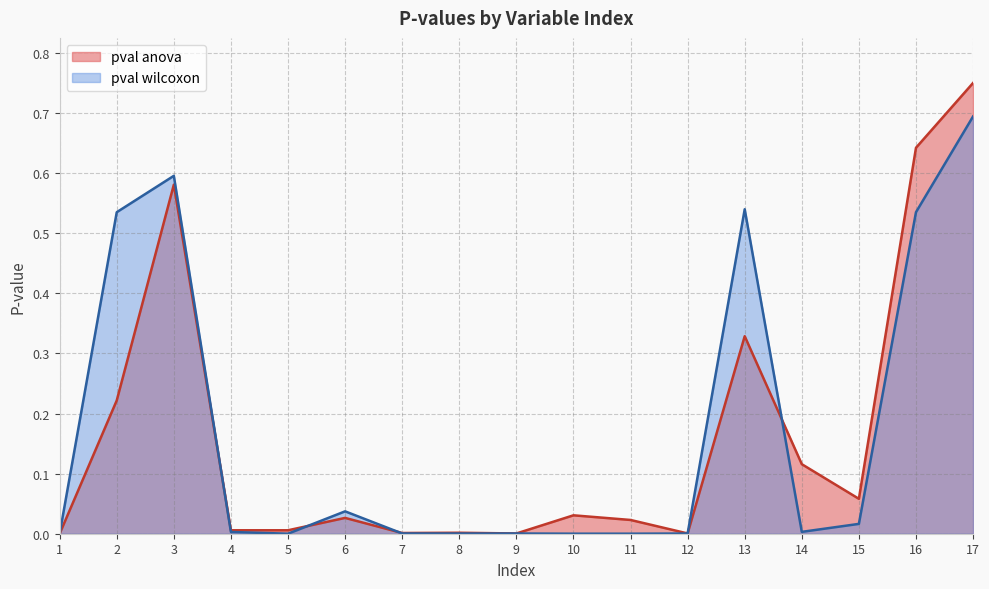

Which series has the widest spread of values?

pval anova